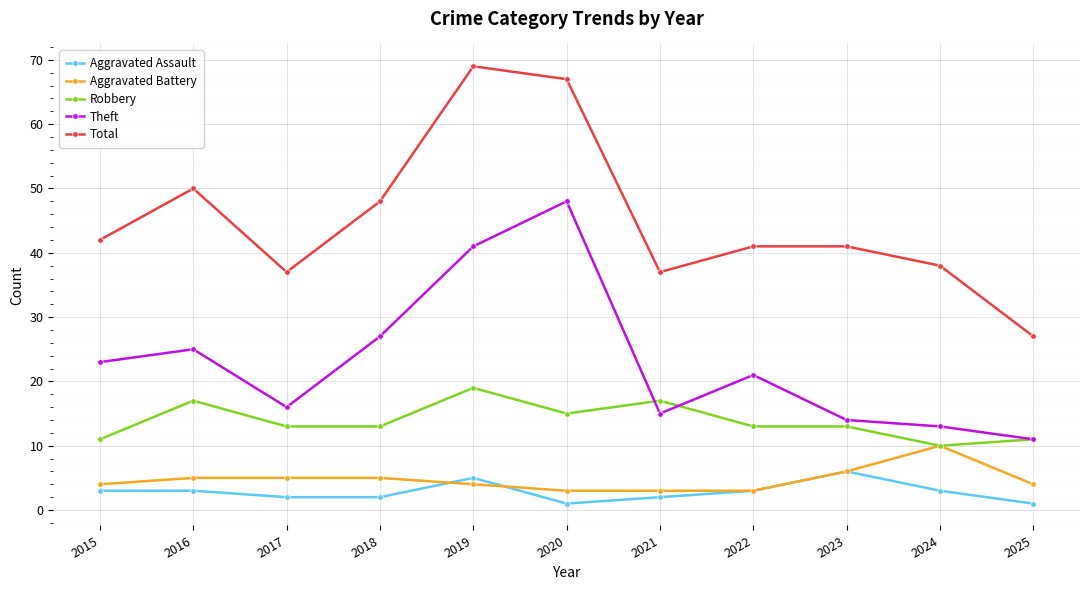

Is this an area chart (filled region under the line)?

No